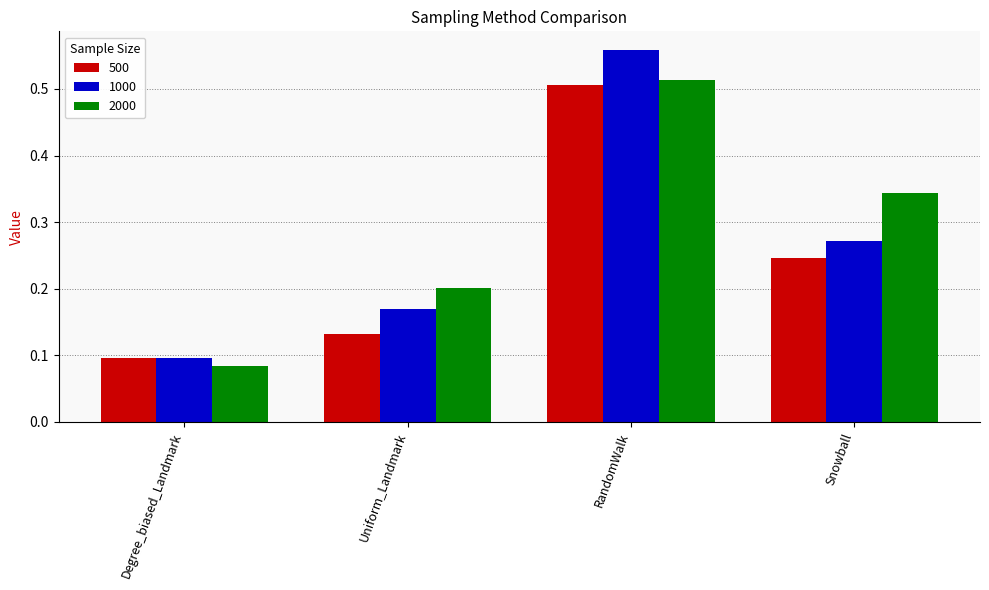

Between Uniform_Landmark and RandomWalk, which series saw the biggest shift?

1000